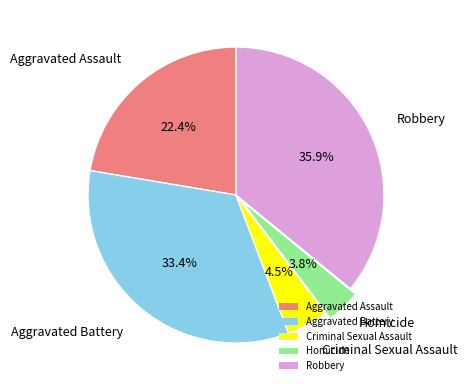

How many segments does this pie chart have?

5